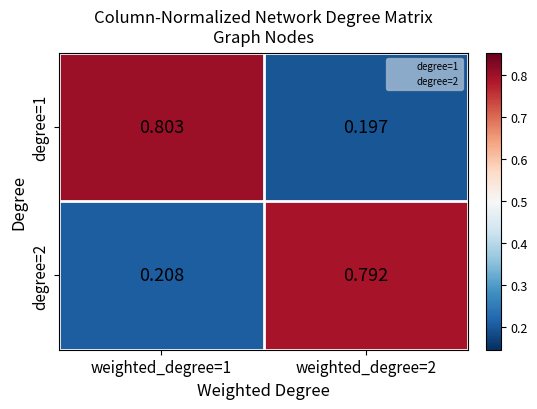

At weighted_degree=1, list the series in order from largest to smallest.

degree=1, degree=2